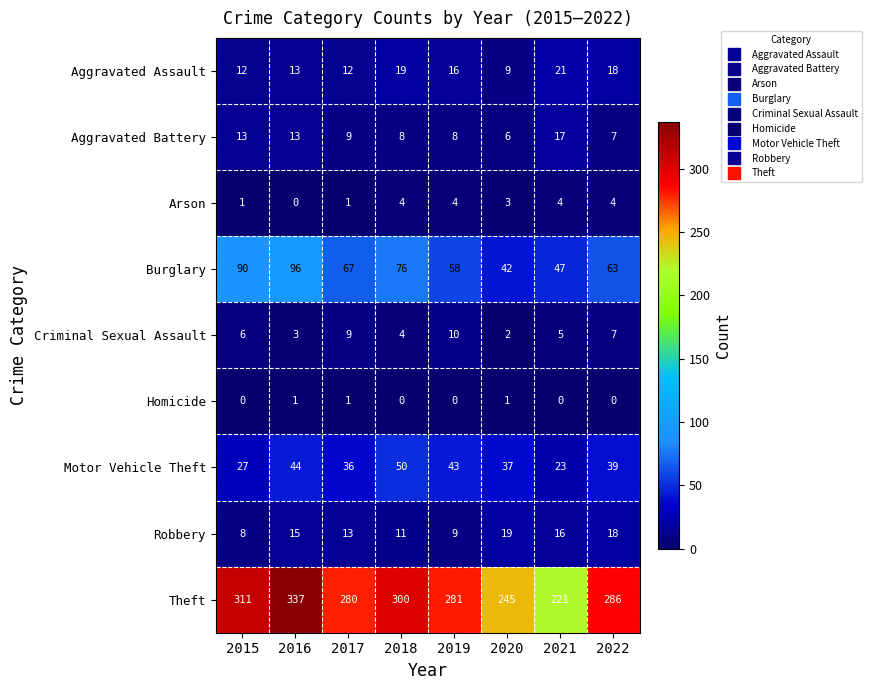

What is the total value across all series at 2021?

354